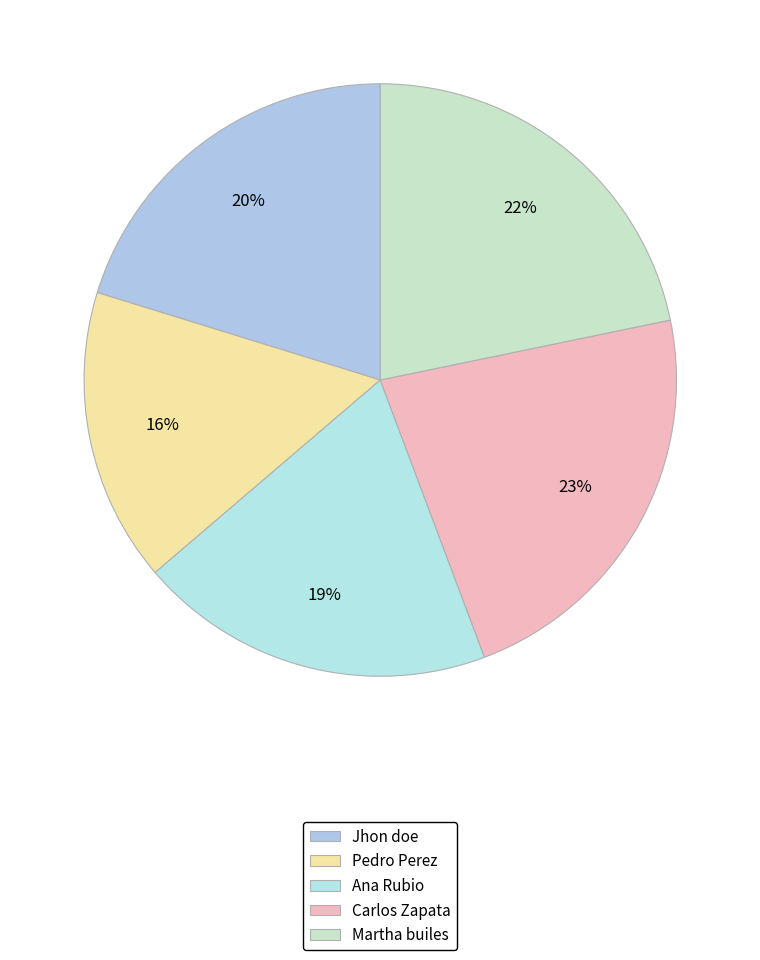

How many slices are in this pie chart?

5